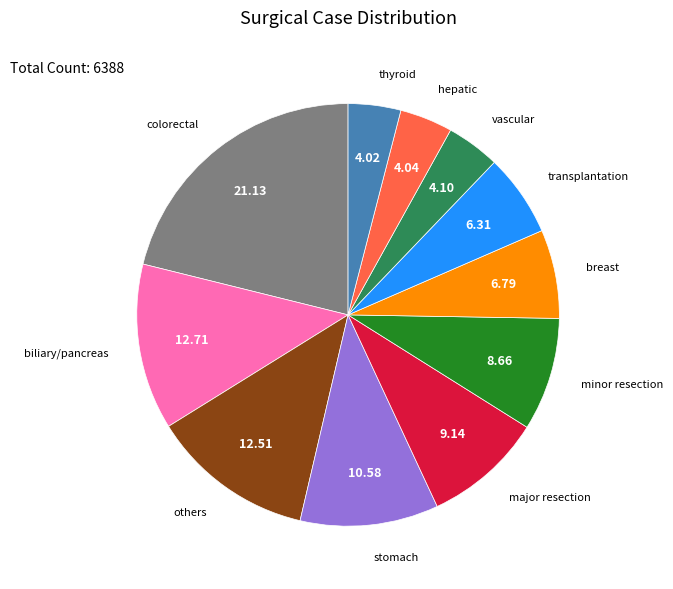

Does any single category account for the majority?

No